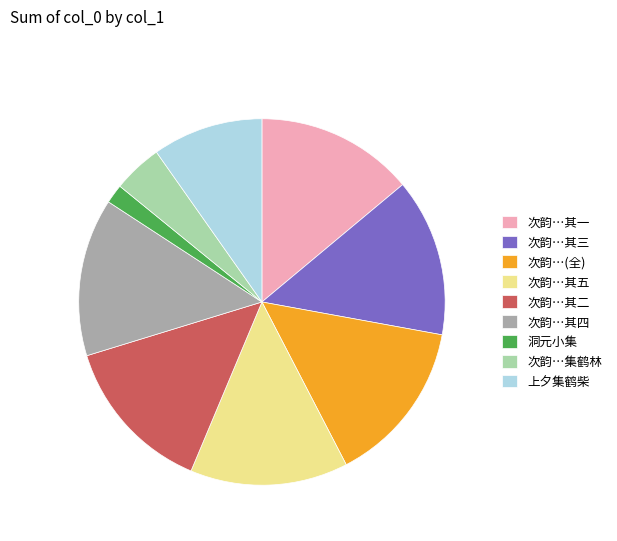

Which slice is the smallest?

洞元小集